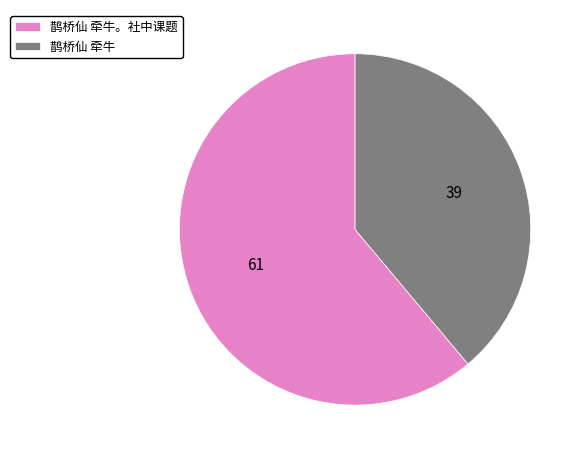

Rank the categories by value from lowest to highest.

鹊桥仙 牵牛, 鹊桥仙 牵牛。社中课题